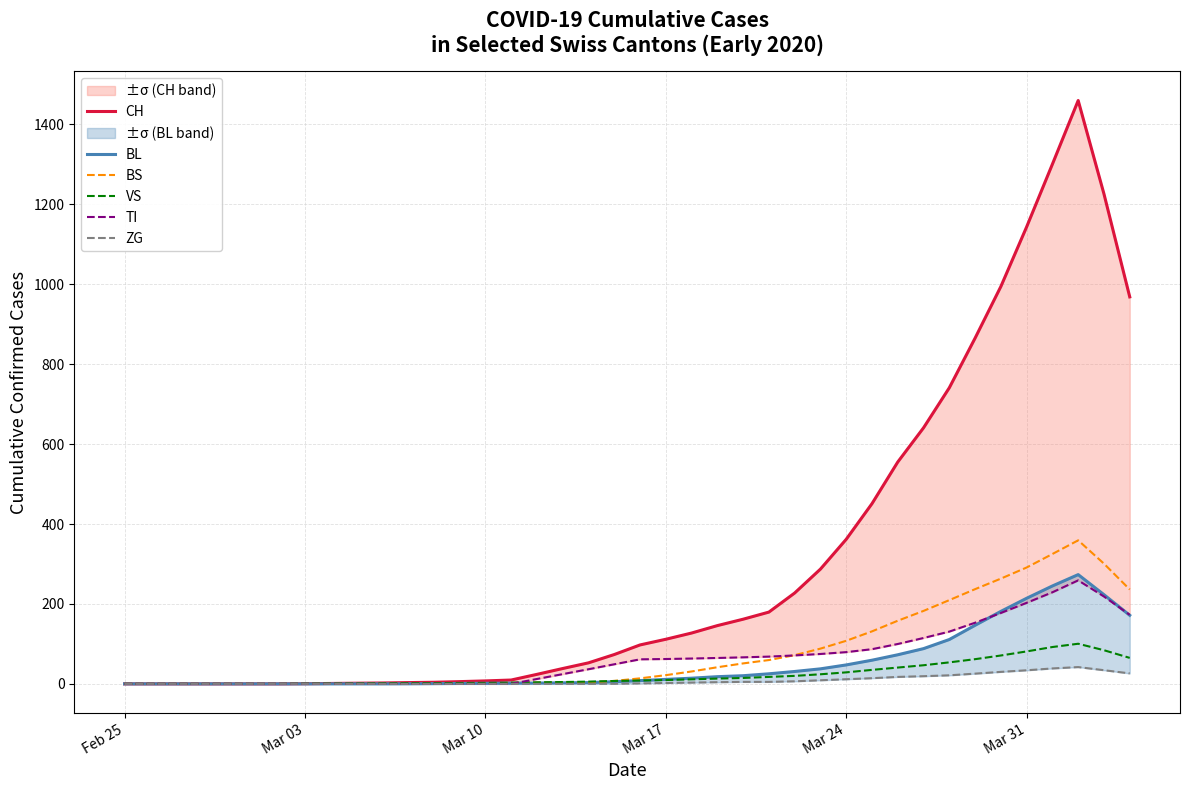

How many values in the BL series are below 8?

20